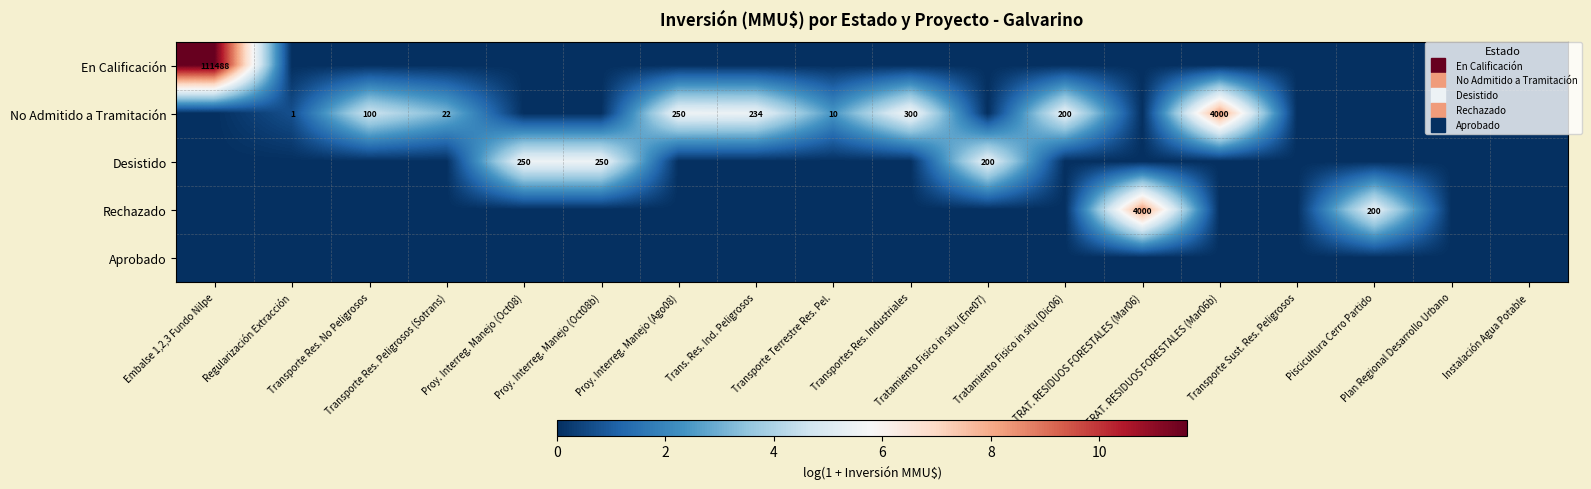

What is the difference between the second highest and minimum values in the Rechazado series?

5.3